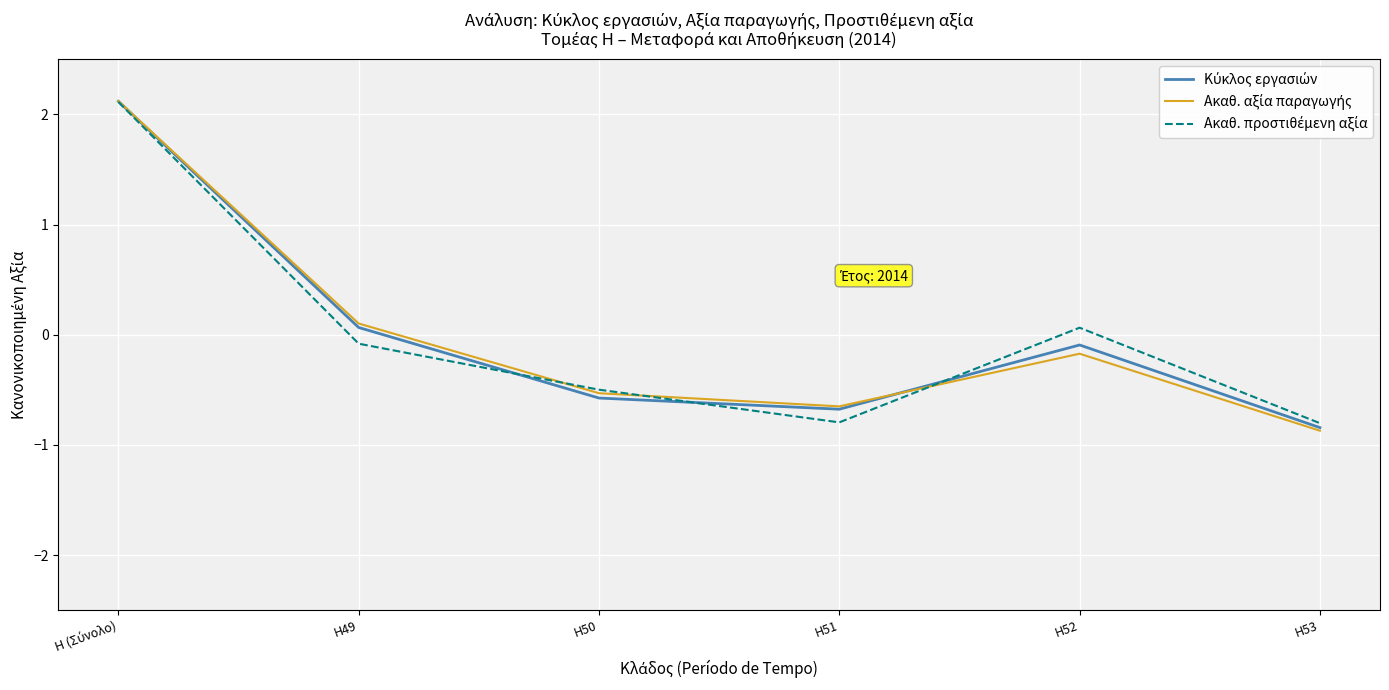

What is the maximum value shown in the chart?

2.1